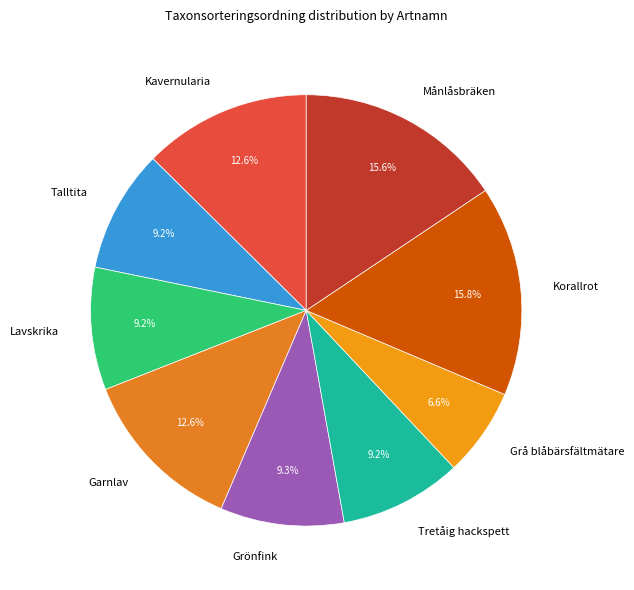

Which slice is the smallest?

Grå blåbärsfältmätare